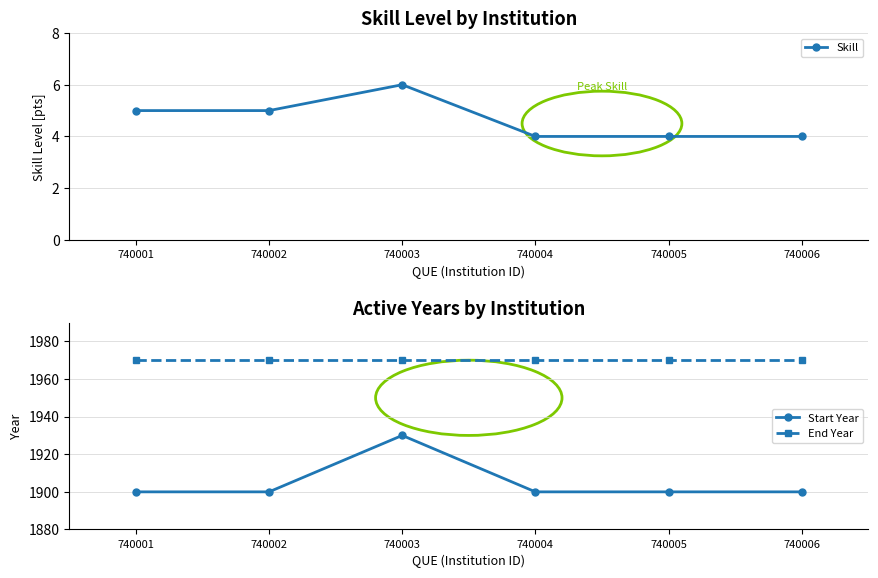

Which series has the largest total across all categories?

End Year